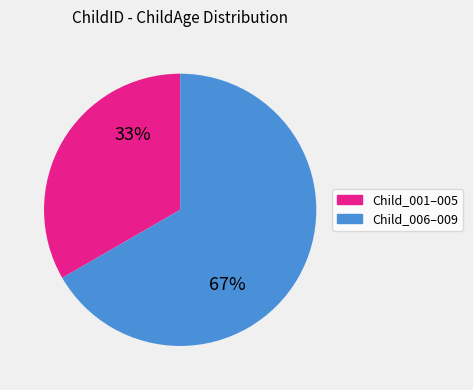

To the nearest percent, what is the combined percentage of Child_001–005 and Child_006–009?

100%